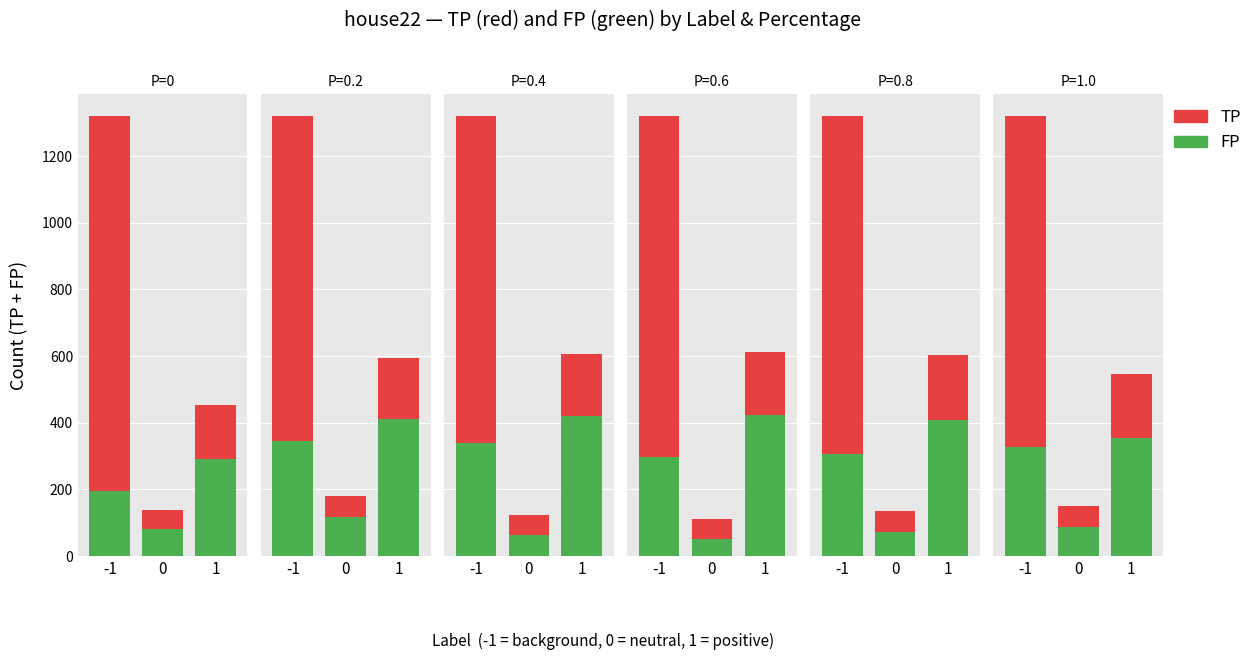

What are all the series names shown in the legend?

TP, FP